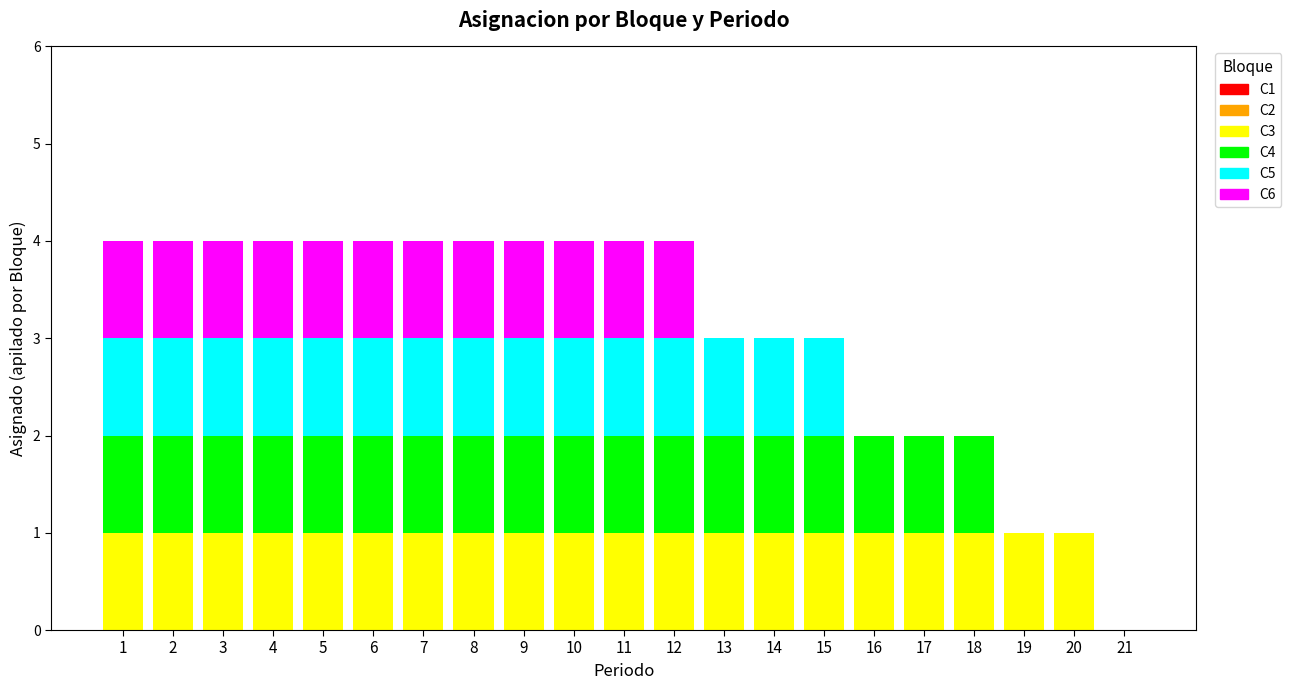

What is the total value across all series at 5?

4